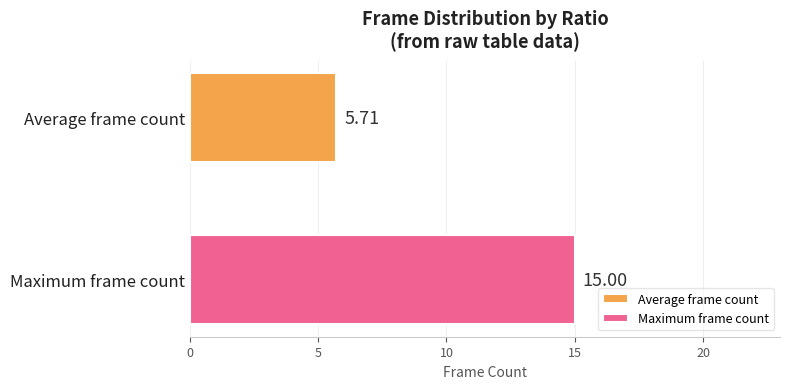

How many distinct data groups are displayed?

2